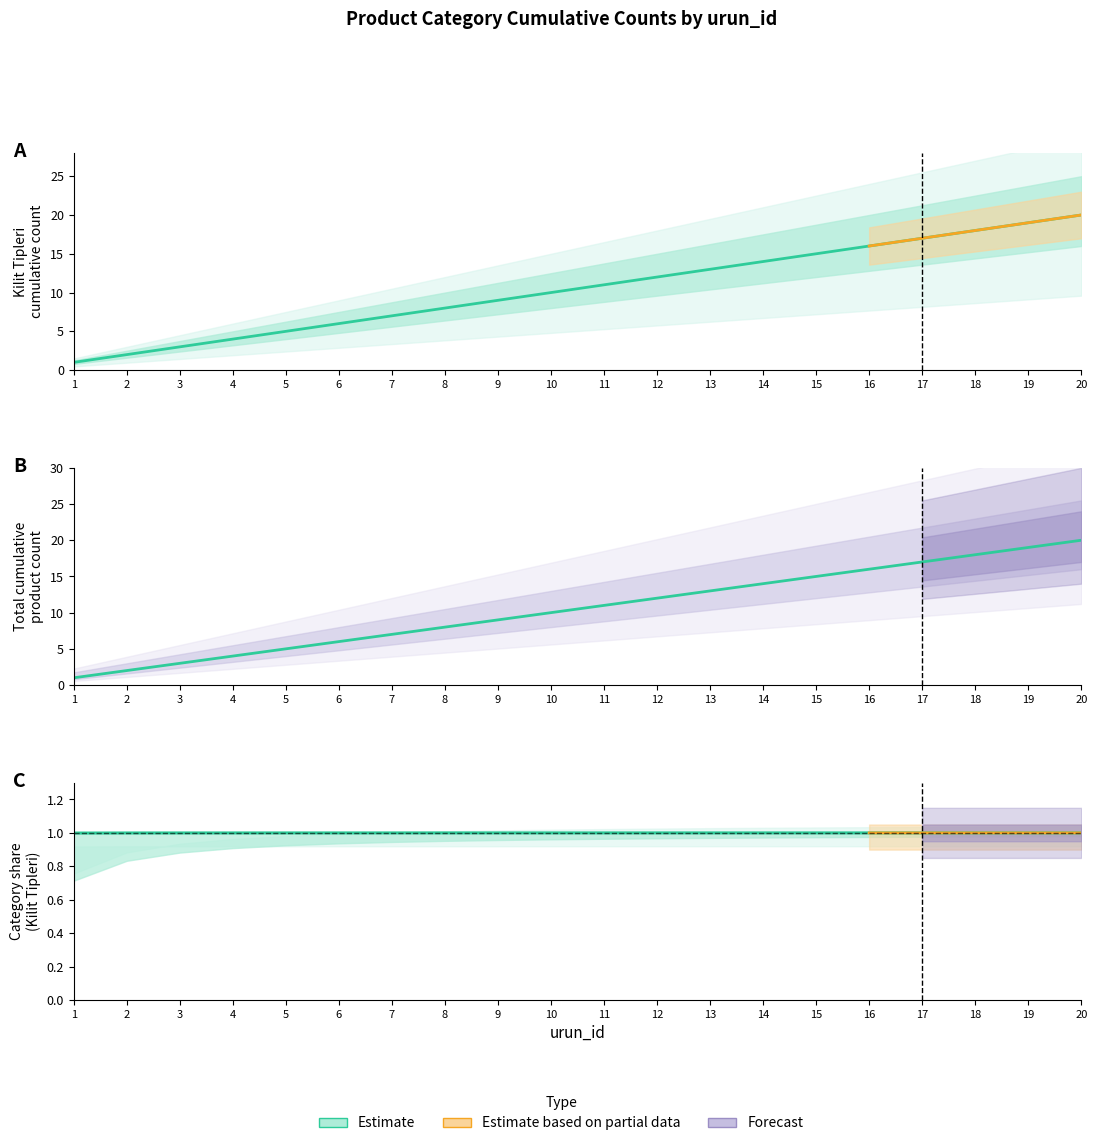

Count the number of categories in the chart.

20